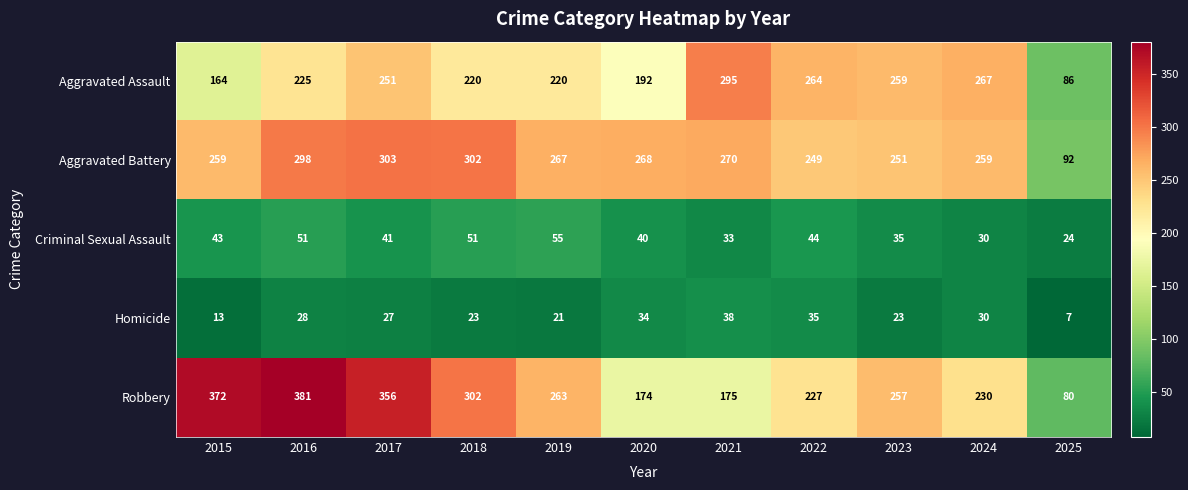

What is the spread (max minus min) of values at 2019?

246